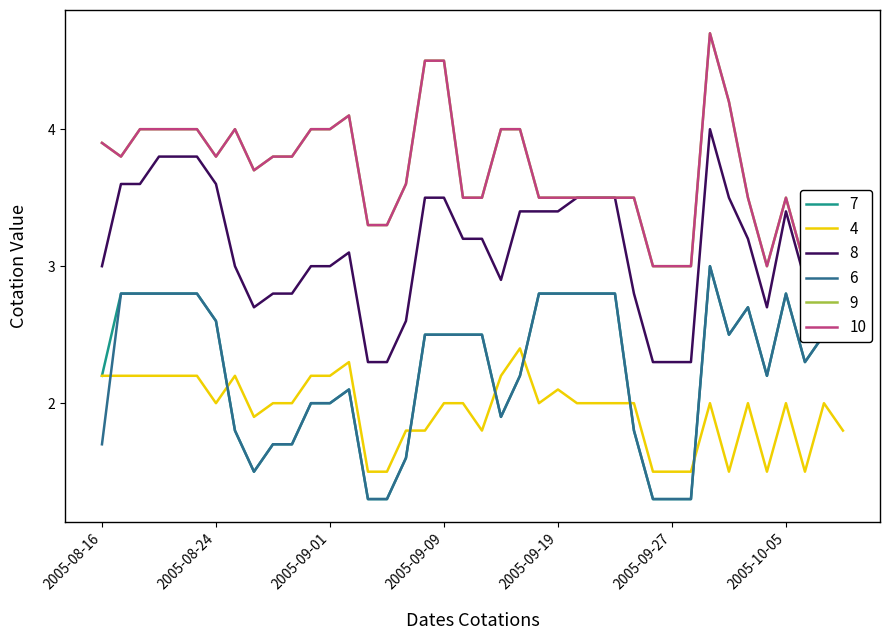

How many data points does each series have?

40